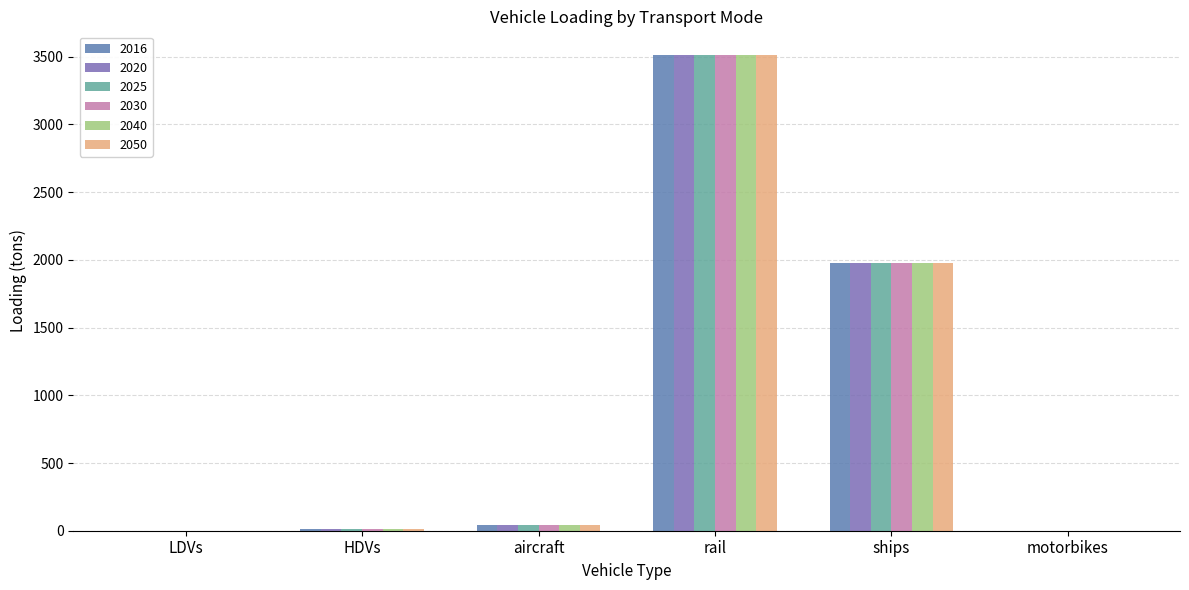

Which category has the highest value across all series?

rail